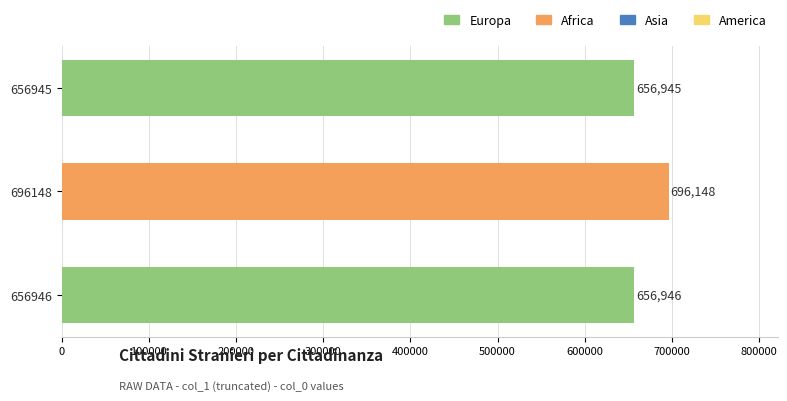

The chart shows a value of 143388 at 696148. True or false?

False